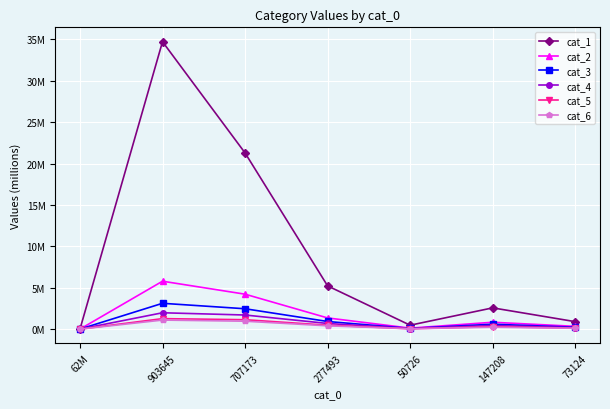

Reading right to left, what are all the values shown in this chart?

cat_1: 73124=0.9	147208=2.6	50726=0.5	277493=5.2	707173=21.3	903645=34.7	62M=0.0
cat_2: 73124=0.3	147208=0.8	50726=0.1	277493=1.4	707173=4.2	903645=5.8	62M=0.0
cat_3: 73124=0.2	147208=0.6	50726=0.1	277493=0.9	707173=2.5	903645=3.1	62M=0.0
cat_4: 73124=0.2	147208=0.4	50726=0.1	277493=0.7	707173=1.7	903645=2.0	62M=0.0
cat_5: 73124=0.1	147208=0.3	50726=0.0	277493=0.5	707173=1.1	903645=1.3	62M=0.0
cat_6: 73124=0.1	147208=0.2	50726=0.0	277493=0.4	707173=1.0	903645=1.1	62M=0.0